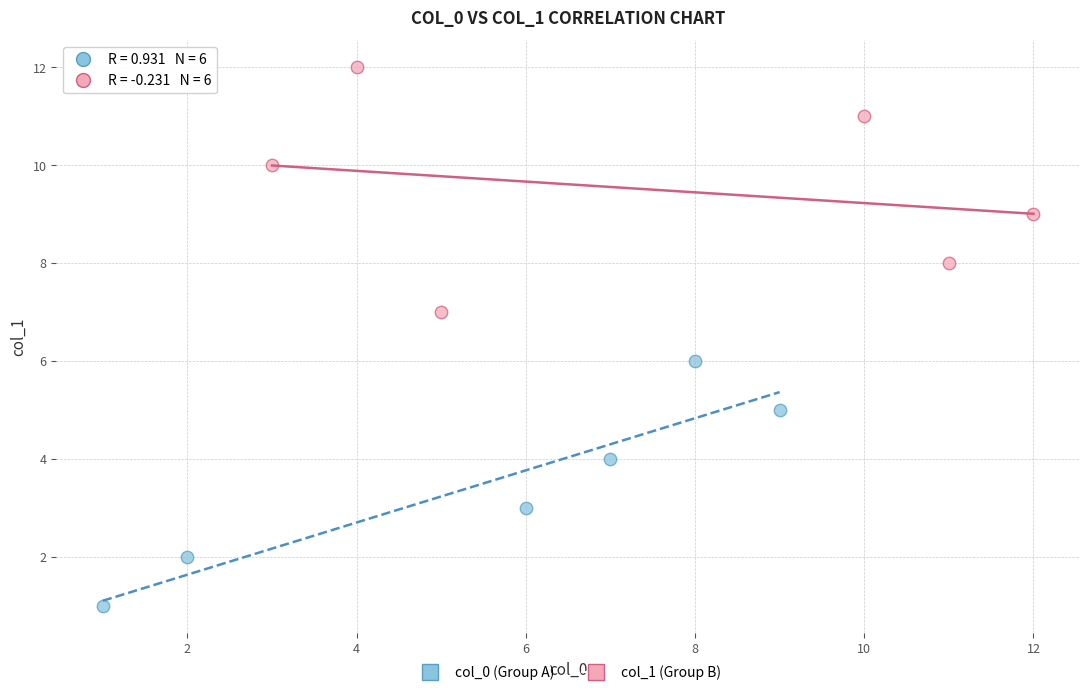

Which series reaches the minimum Y coordinate?

col_0 (Group A)